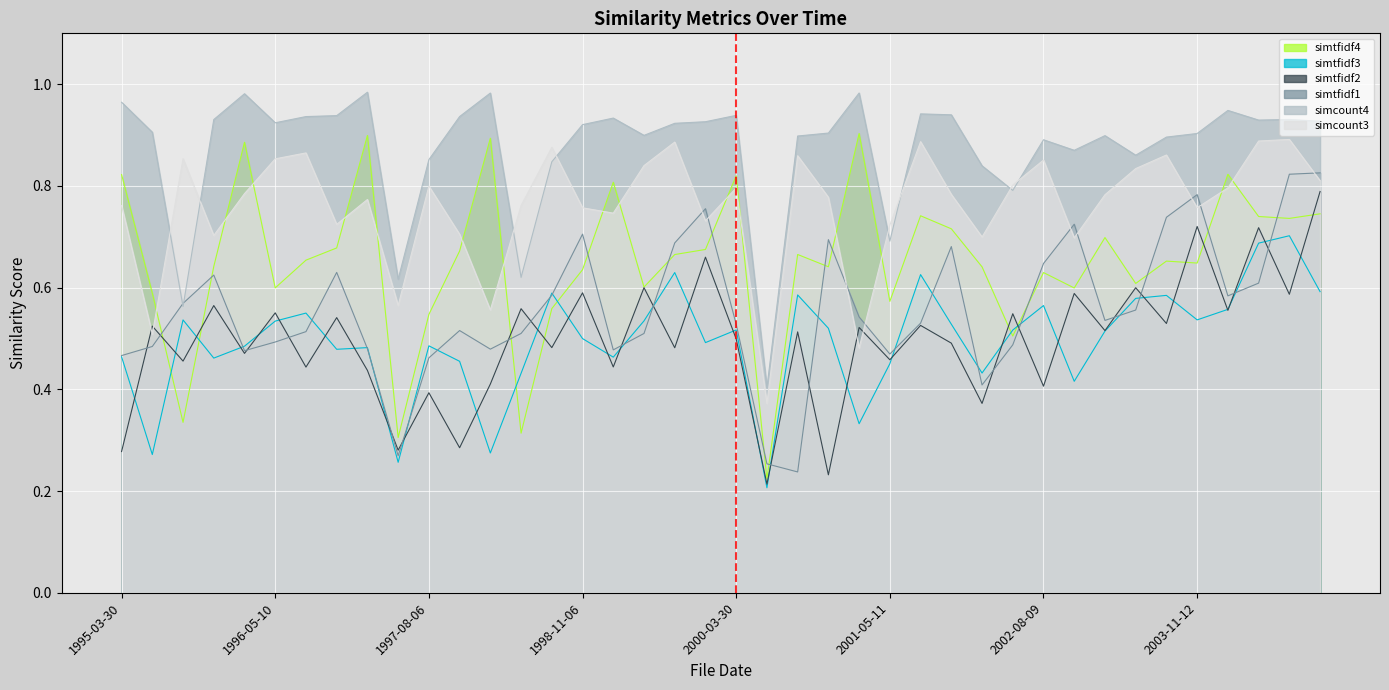

Read the simtfidf4 value at 1998-08-11.

0.6